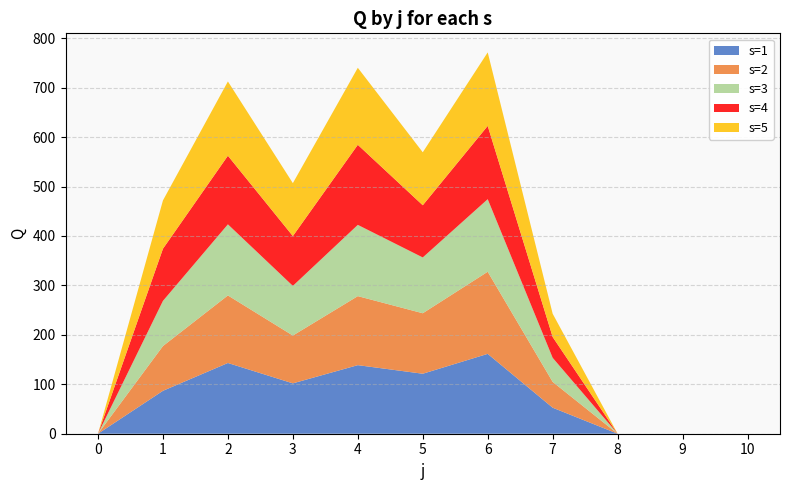

Reading right to left, list all the values displayed in this chart.

s=1: 0.0	0.0	0.0	52.6	161.5	121.3	138.7	101.9	143.1	86.8	0.0
s=2: 0.0	0.0	0.0	52.3	166.1	122.3	139.6	96.7	136.6	90.5	0.0
s=3: 0.0	0.0	0.0	48.7	146.8	112.9	144.1	100.4	143.8	91.4	0.0
s=4: 0.0	0.0	0.0	42.1	148.2	105.6	161.9	100.8	138.8	105.5	0.0
s=5: 0.0	0.0	0.0	47.1	148.7	107.2	155.8	107.1	150.2	97.7	0.0